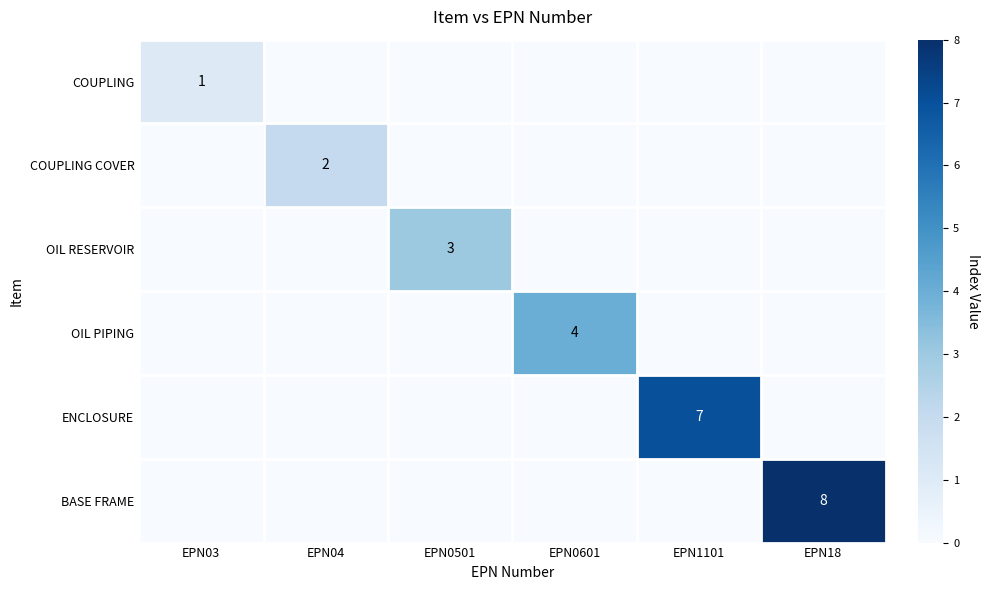

Is it true that COUPLING equals 1 at EPN03?

True